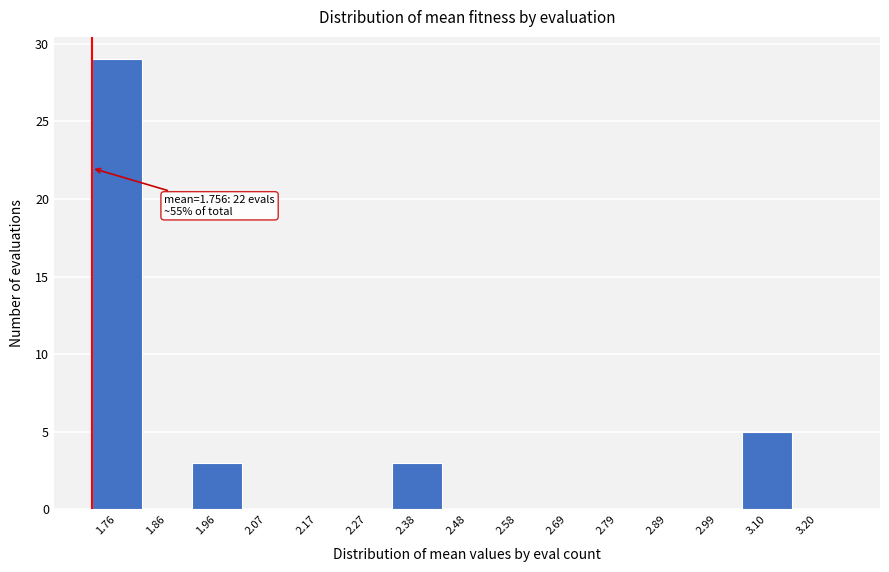

Reading right to left, list all the values displayed in this chart.

3.20=0	3.10=5	2.99=0	2.89=0	2.79=0	2.69=0	2.58=0	2.48=0	2.38=3	2.27=0	2.17=0	2.07=0	1.96=3	1.86=0	1.76=29